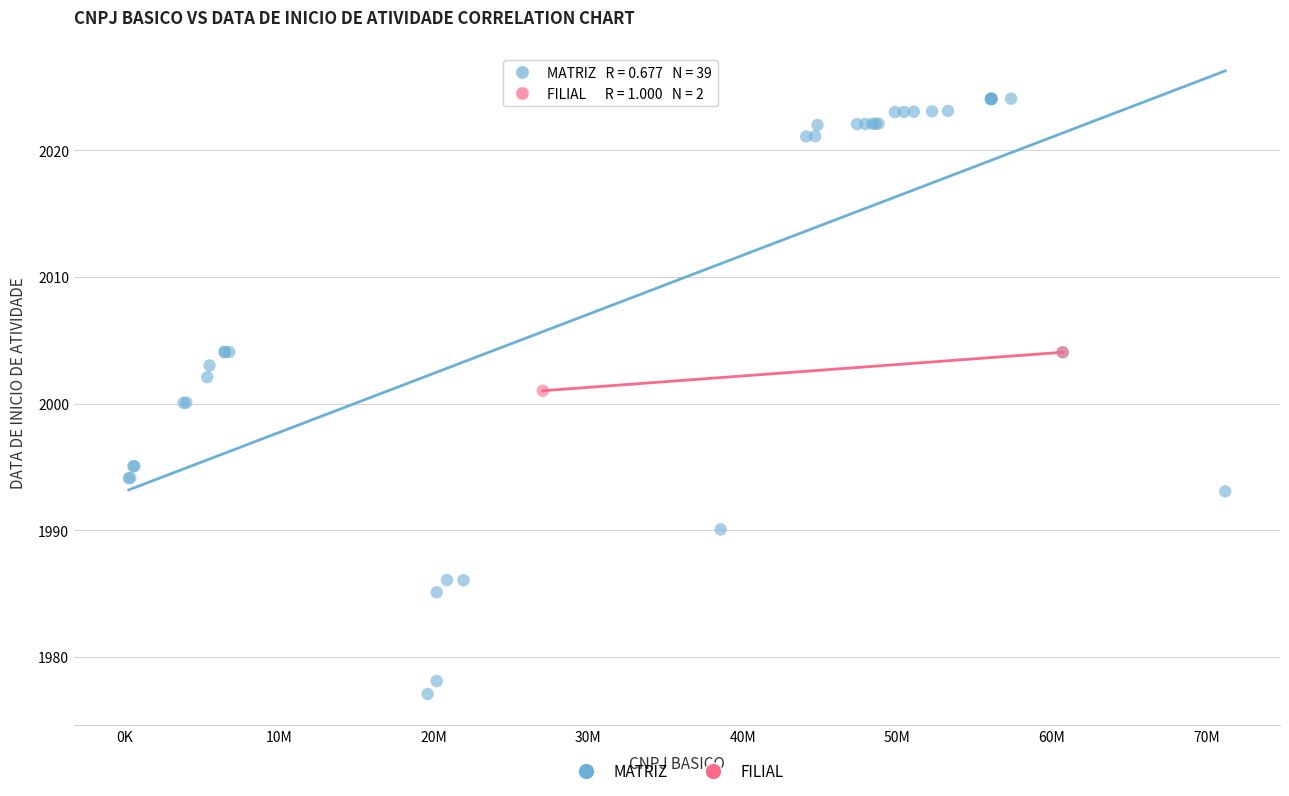

What are all the series names shown in the legend?

MATRIZ, FILIAL